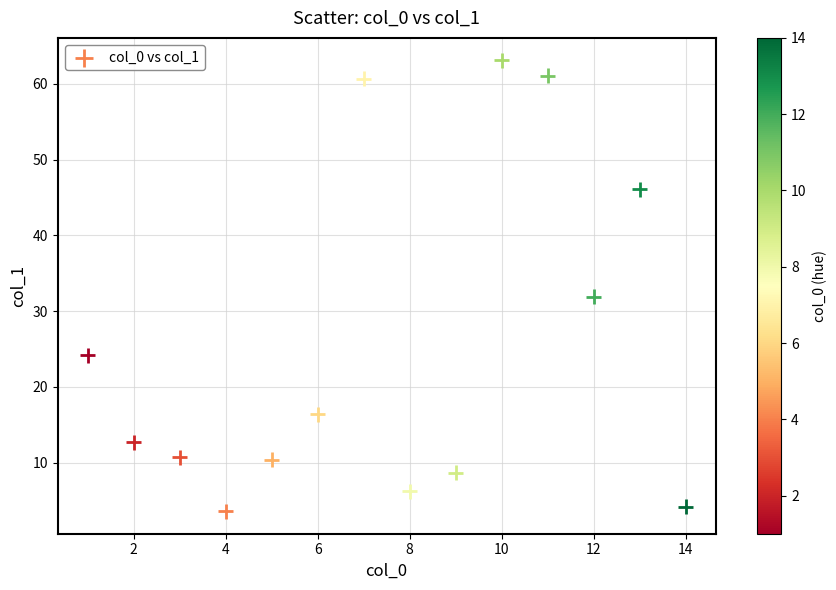

What Y value in the scatter plot is closest to 33?

31.9